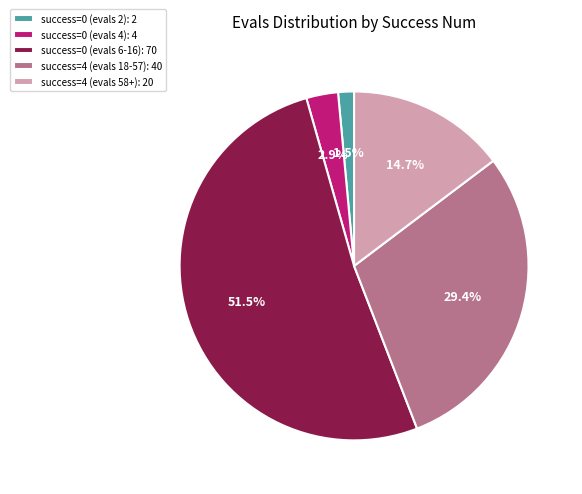

How much of the chart is everything except success=4 (evals 18-57): 40?

70.6%